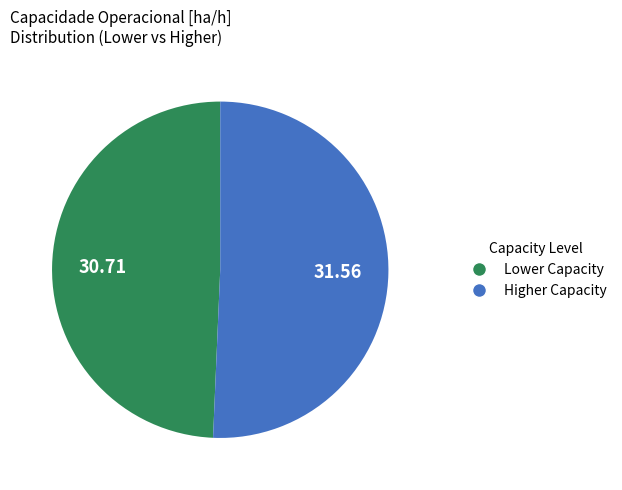

How many slices are in this pie chart?

2